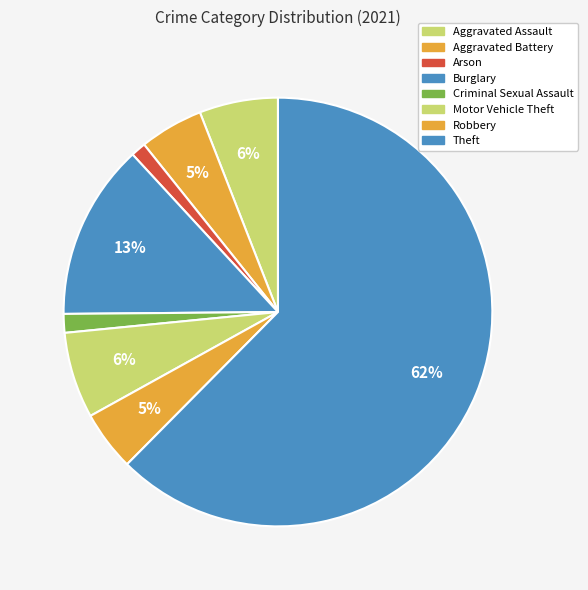

To the nearest percent, what is the difference between the largest and smallest slice percentages?

61%